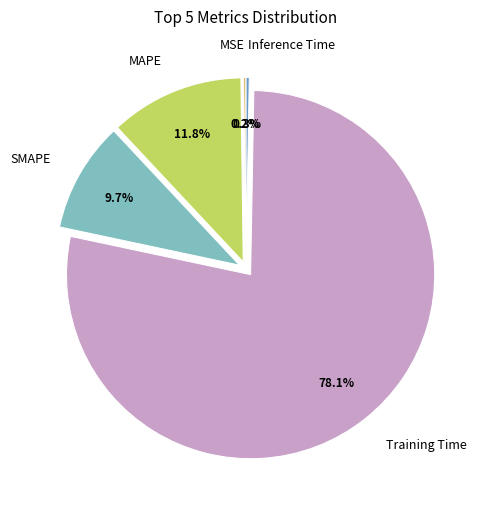

Does Training Time account for over 50% of the chart?

Yes